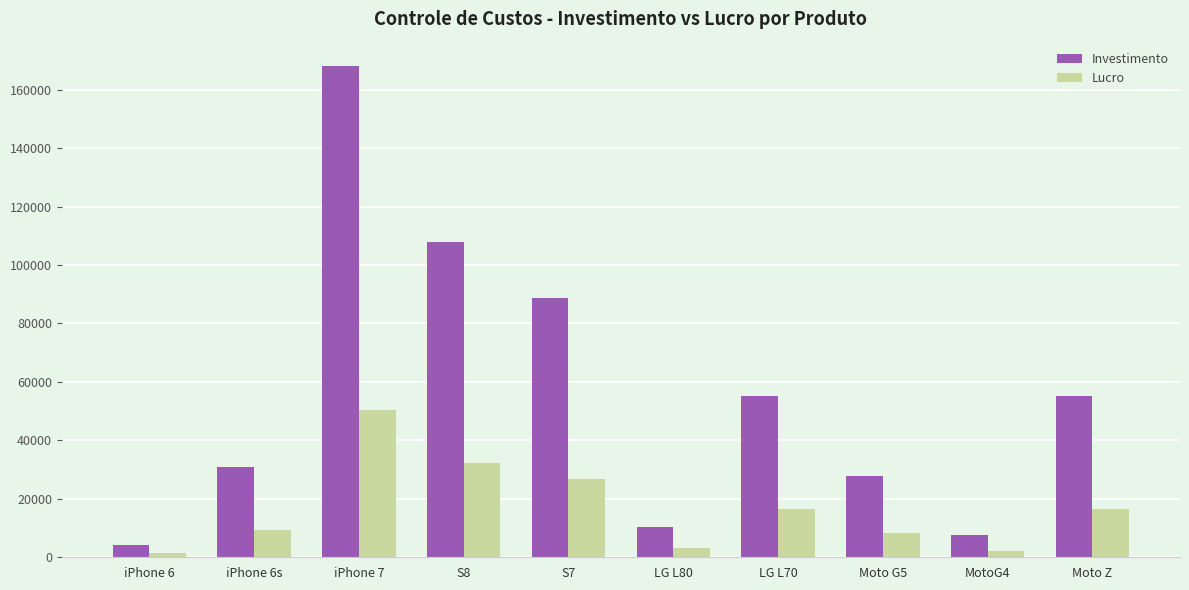

How many groups of bars are there?

10